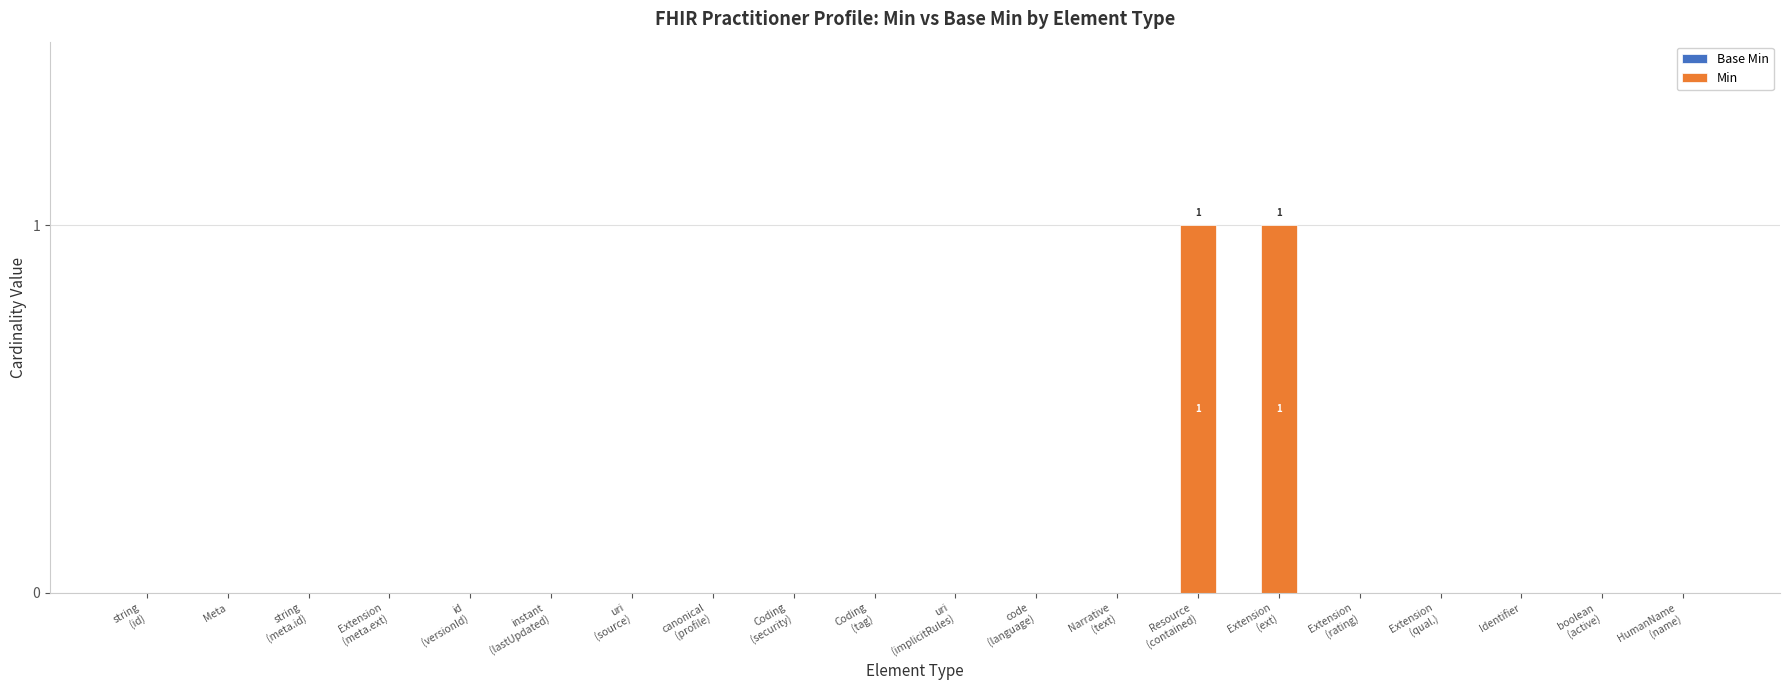

Is it true that the value at Meta is 0?

True